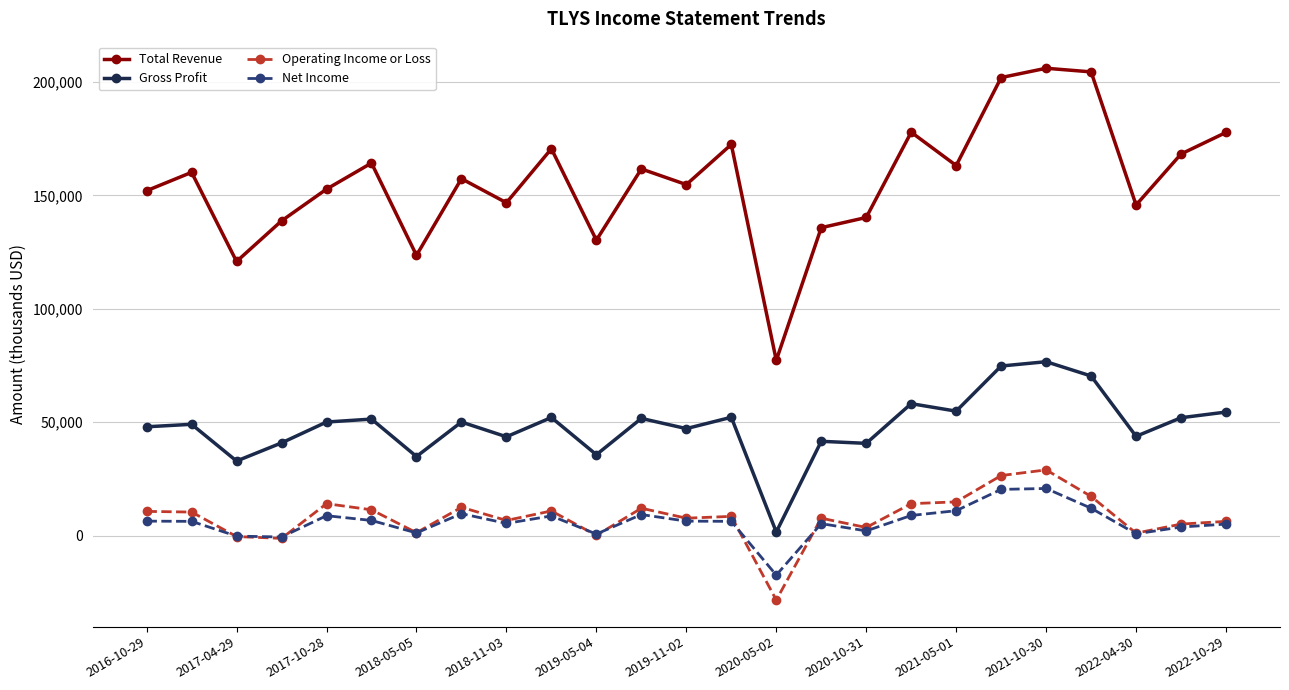

What is the maximum value for Total Revenue?

206100